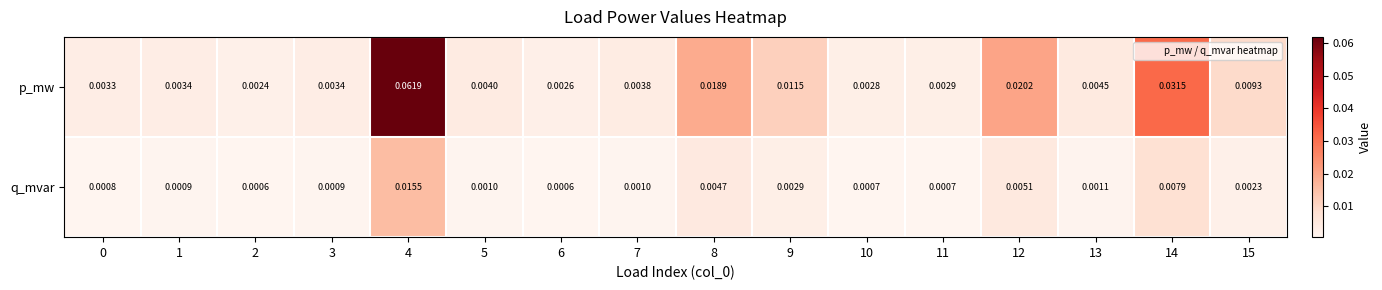

At 5, list the series in order from smallest to largest.

q_mvar, p_mw